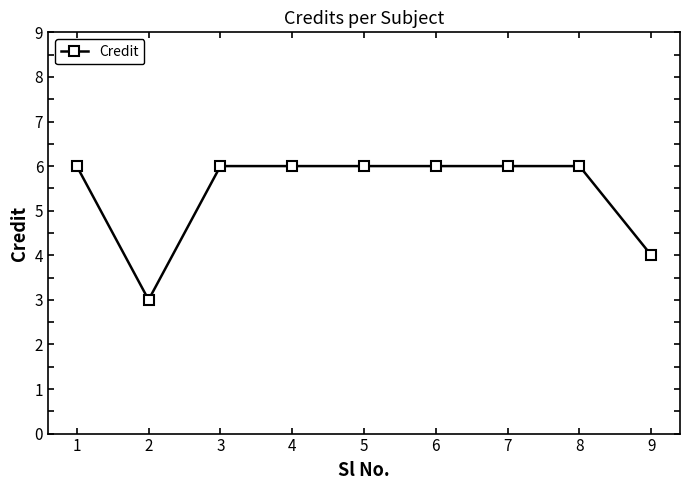

At which label is the value closest to 4?

9